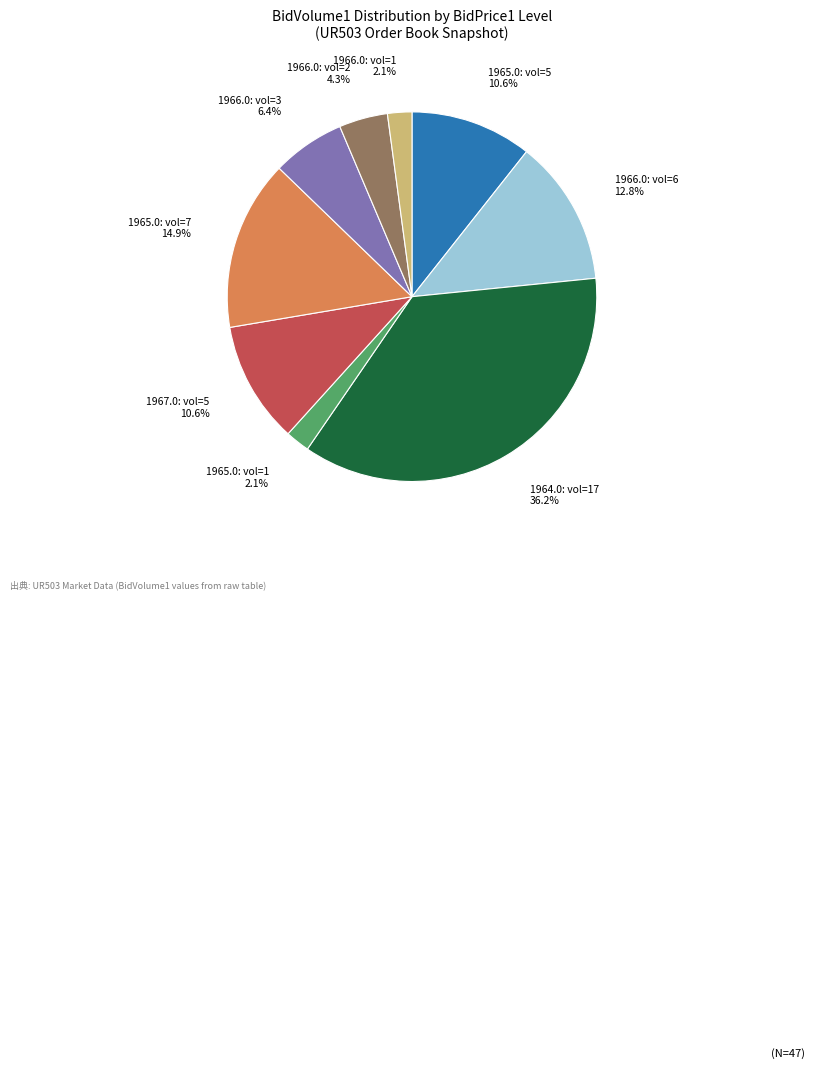

Approximately how many times larger is the value at 1967.0: vol=5 compared to 1966.0: vol=1?

5.0